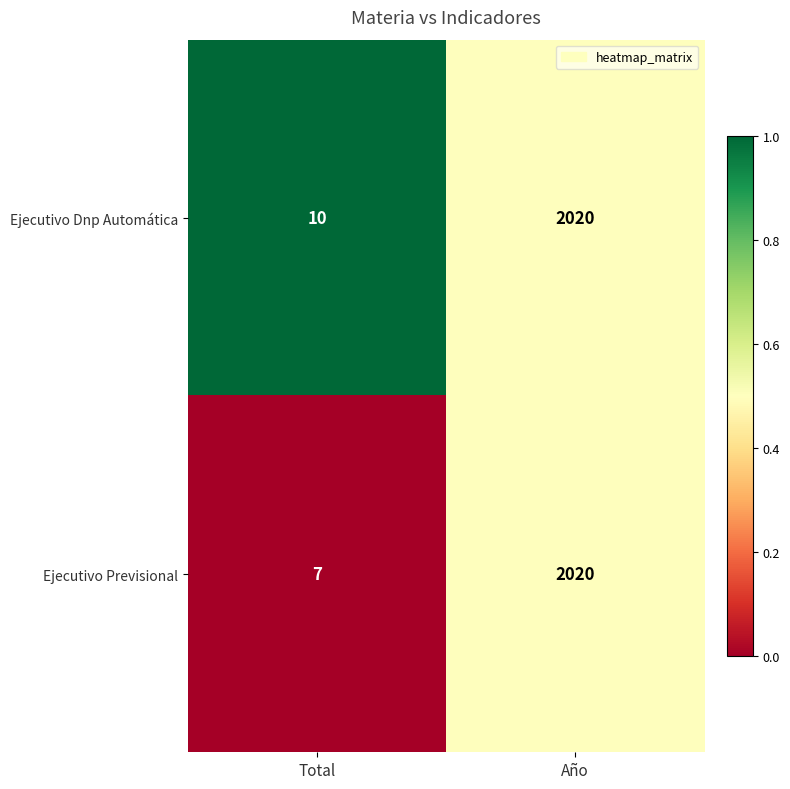

What is the total value across all series at Total?

17